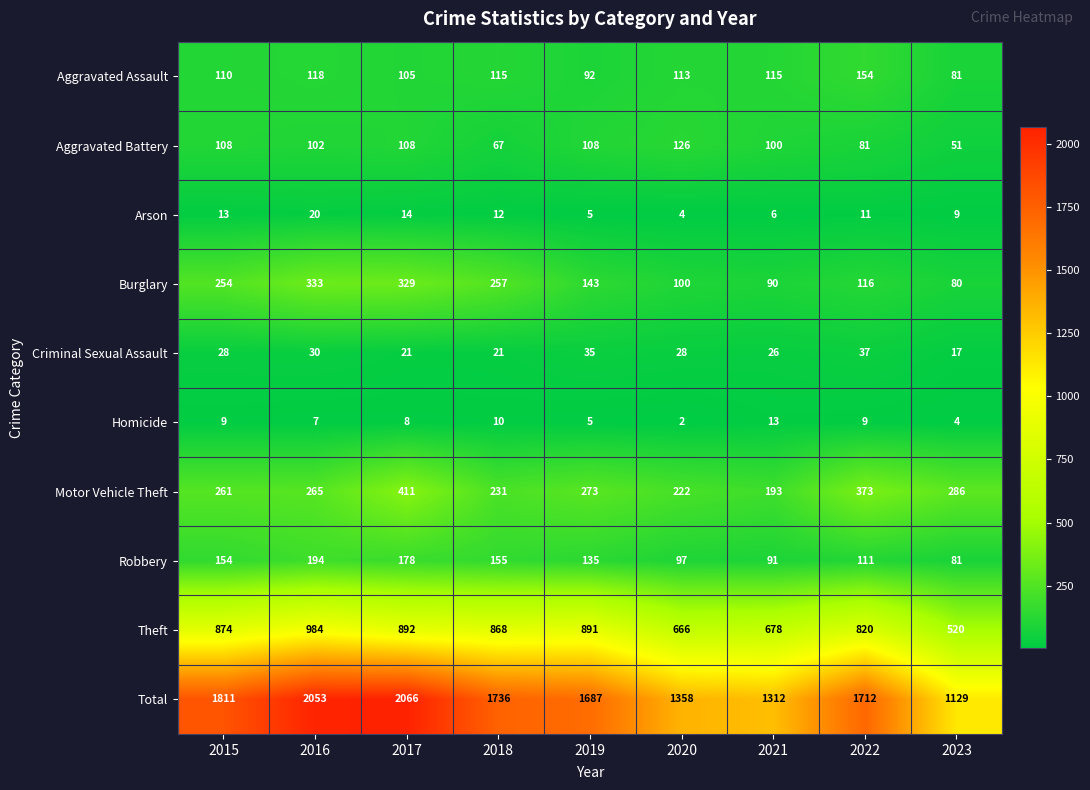

How many data points in Robbery are less than 135?

4